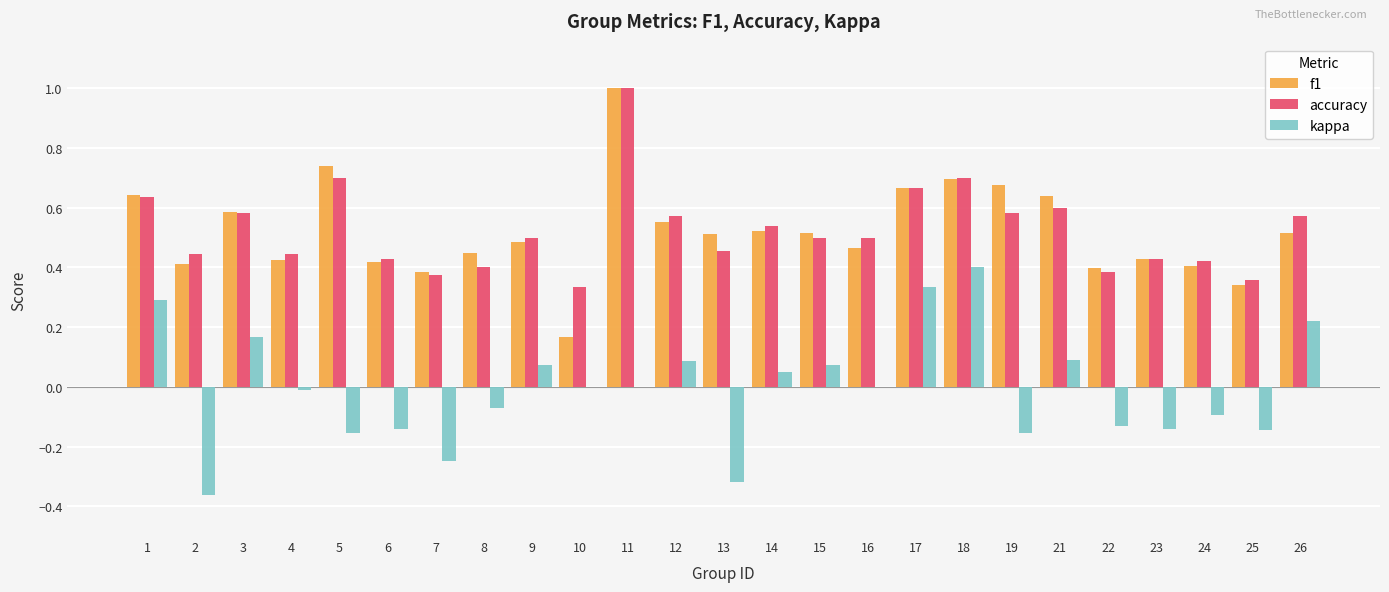

Which category has the highest value in the kappa series?

18